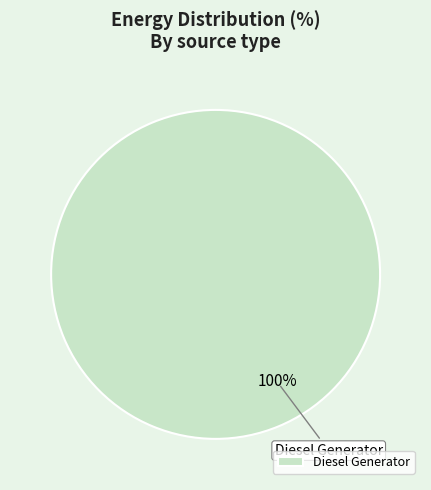

Which category accounts for the majority?

Diesel Generator